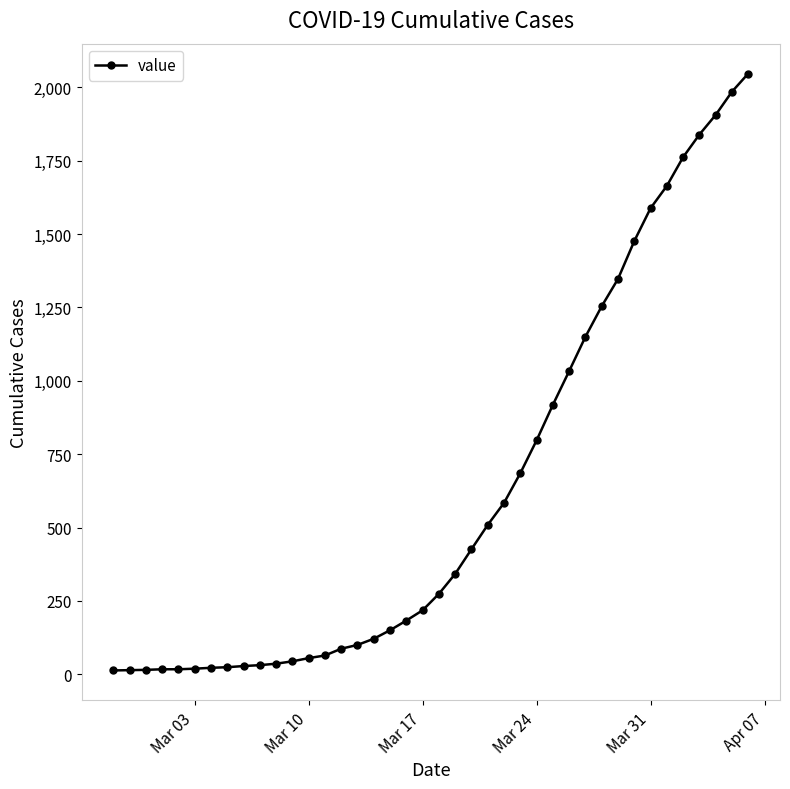

What is the value of the 38th point from the left?

1906